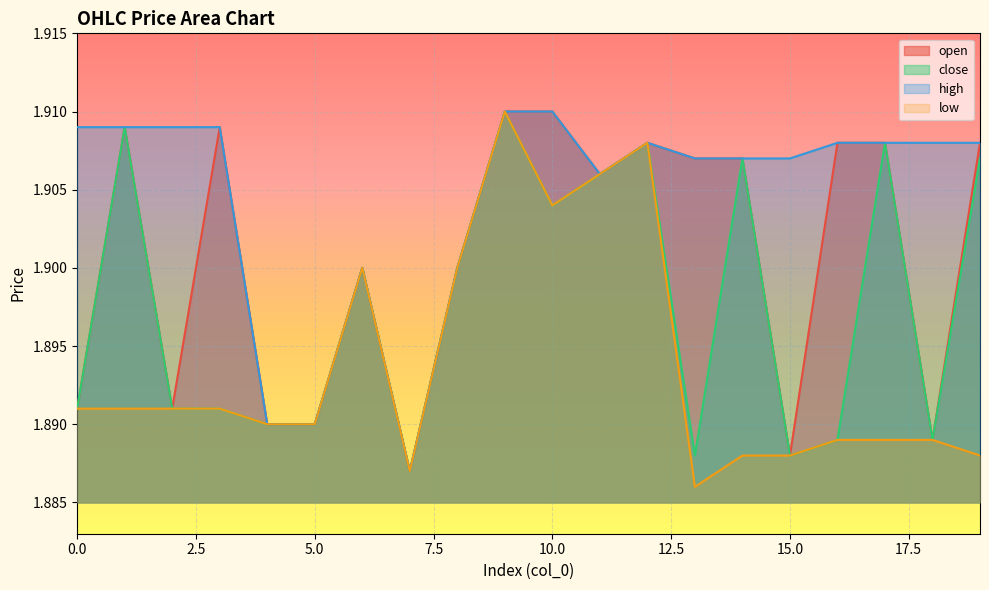

What is the smallest value displayed?

1.9